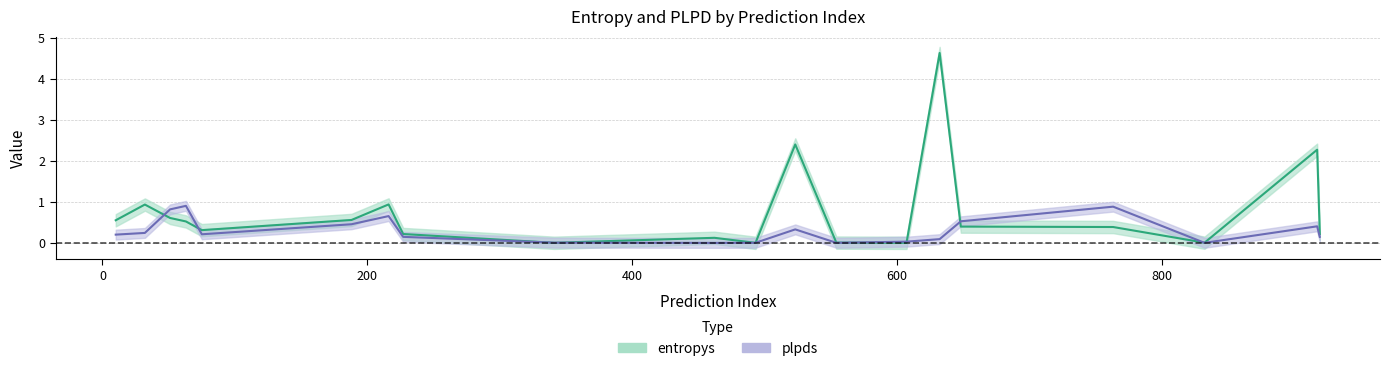

The entropys series shows 0.2 at 12. True or false?

False